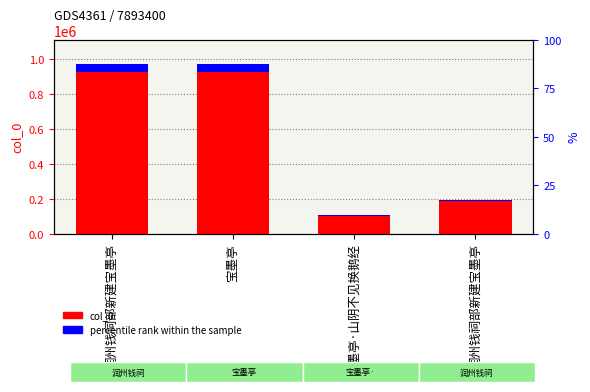

What is the spread (max minus min) of values at 宝墨亭?

876616.3